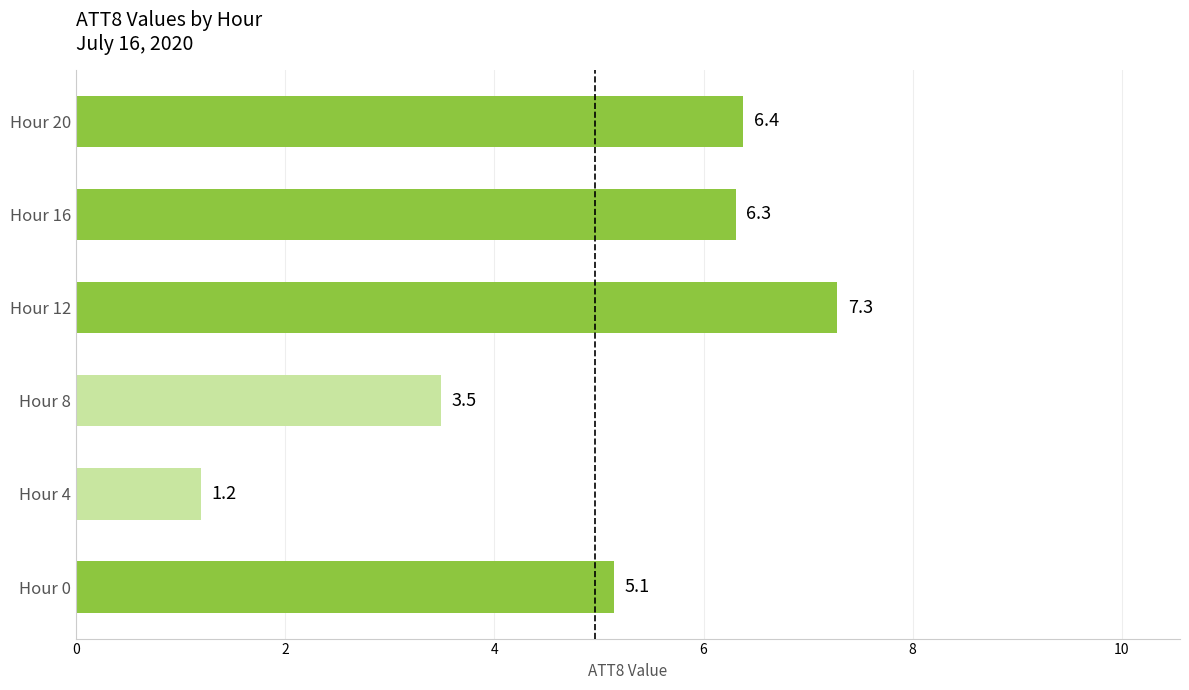

What is the ratio of the value at Hour 0 to the value at Hour 20?

0.8